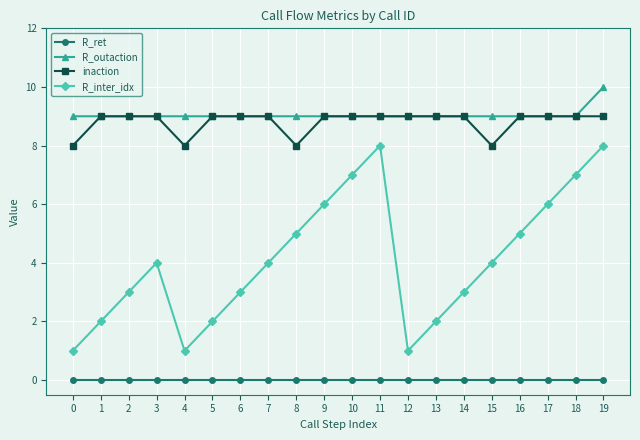

Which series has the largest range (max minus min)?

R_inter_idx